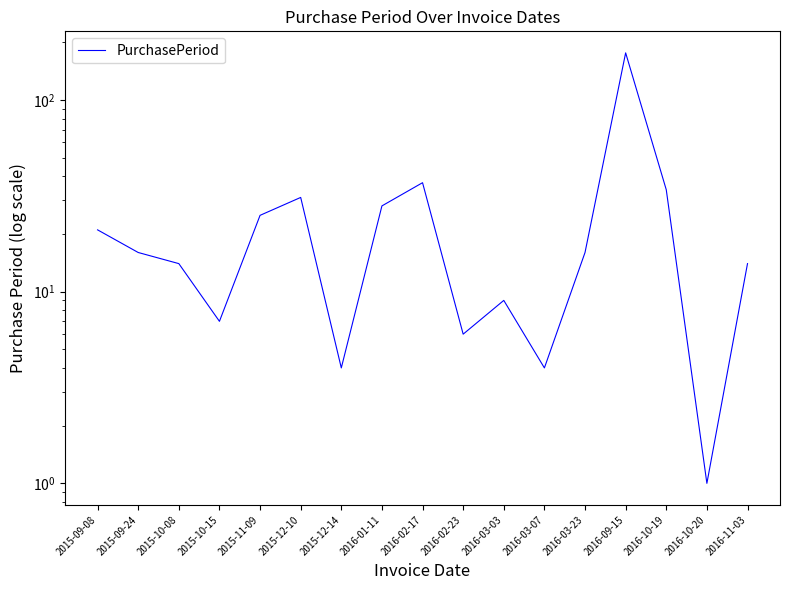

Does the chart have visible grid lines?

No